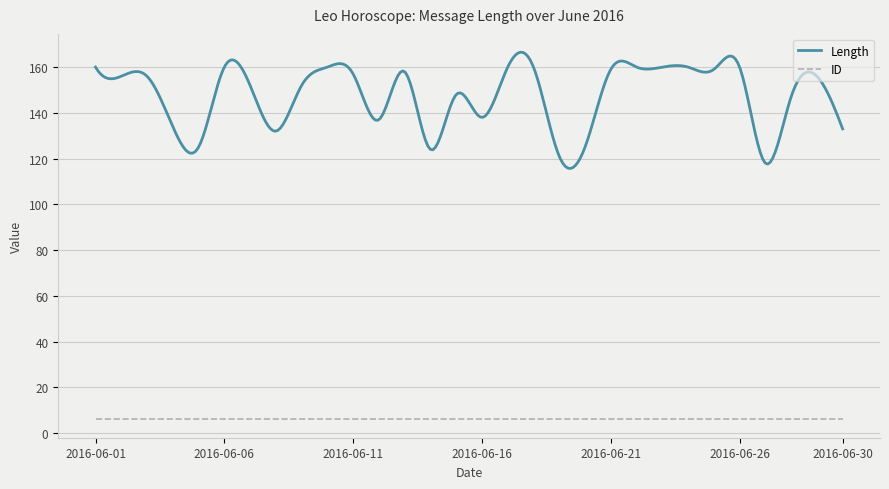

List the series in order of their peak value, lowest first.

ID, Length